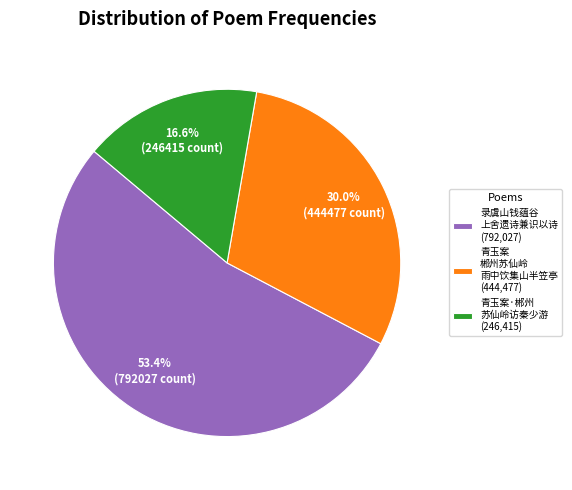

What is the total percentage of 录虞山钱蕴谷 上舍遗诗兼识以诗 (792,027) and 青玉案·郴州 苏仙岭访秦少游 (246,415)?

70.0%